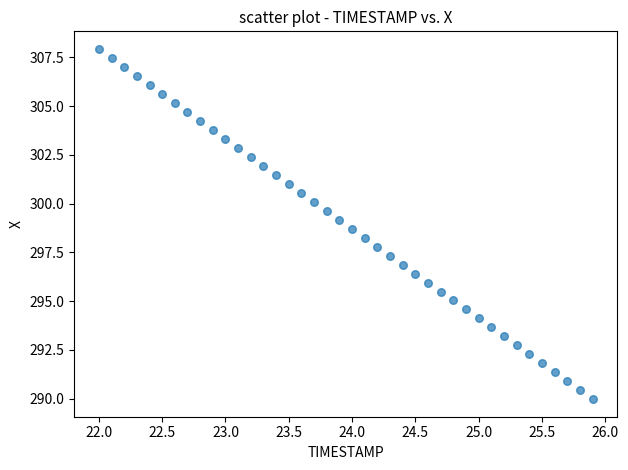

What is the range of X values (max minus min)?

3.9